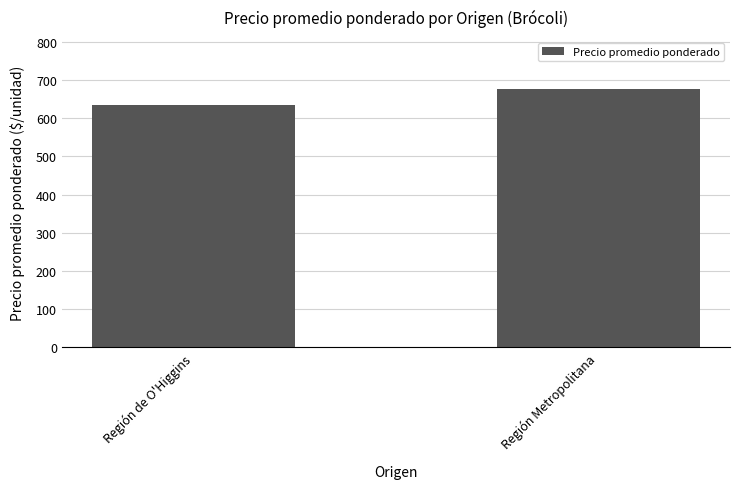

What is the change in value from Región de O'Higgins to Región Metropolitana?

+41.6